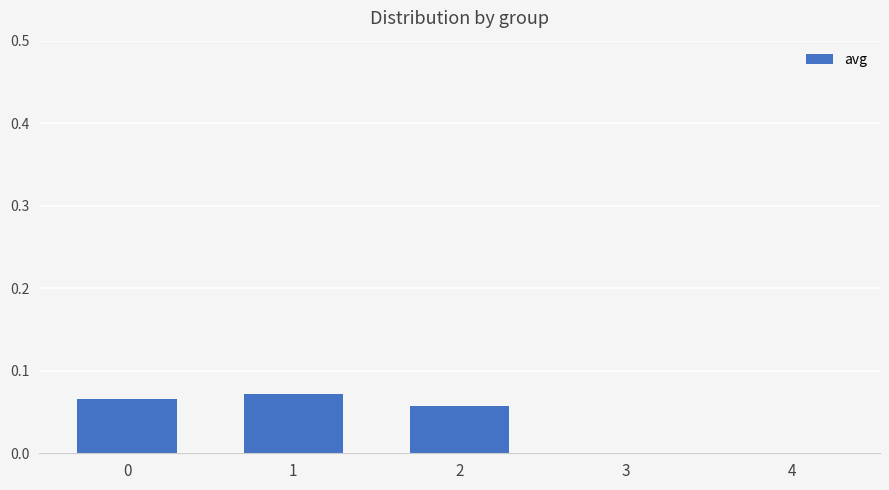

How many distinct data groups are displayed?

1